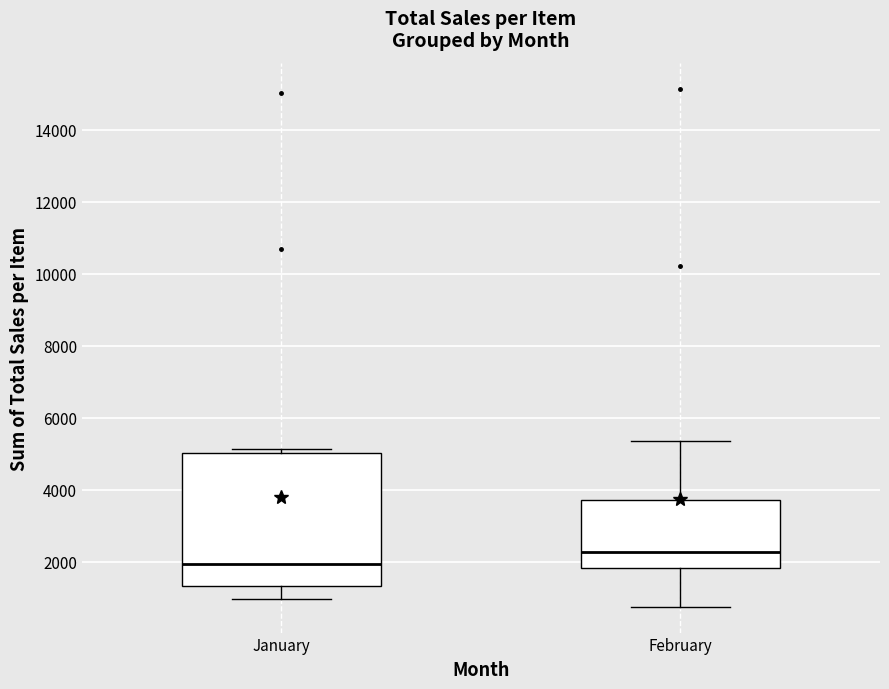

Which box has the lowest median line?

January